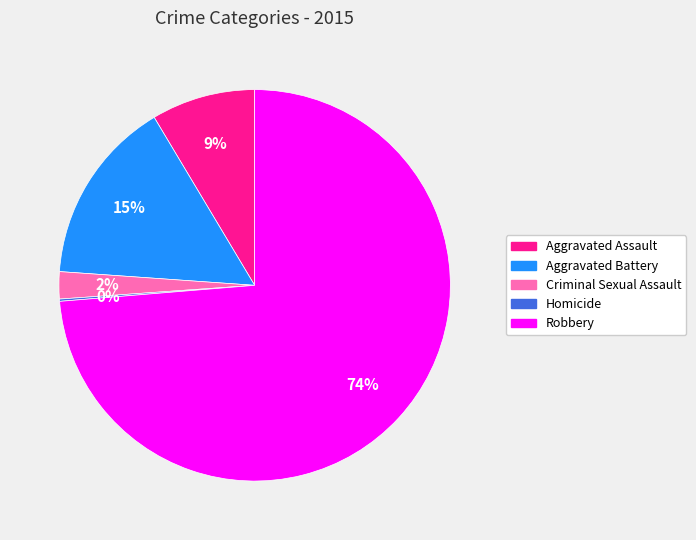

To the nearest percent, what is the difference between the largest and smallest slice percentages?

74%